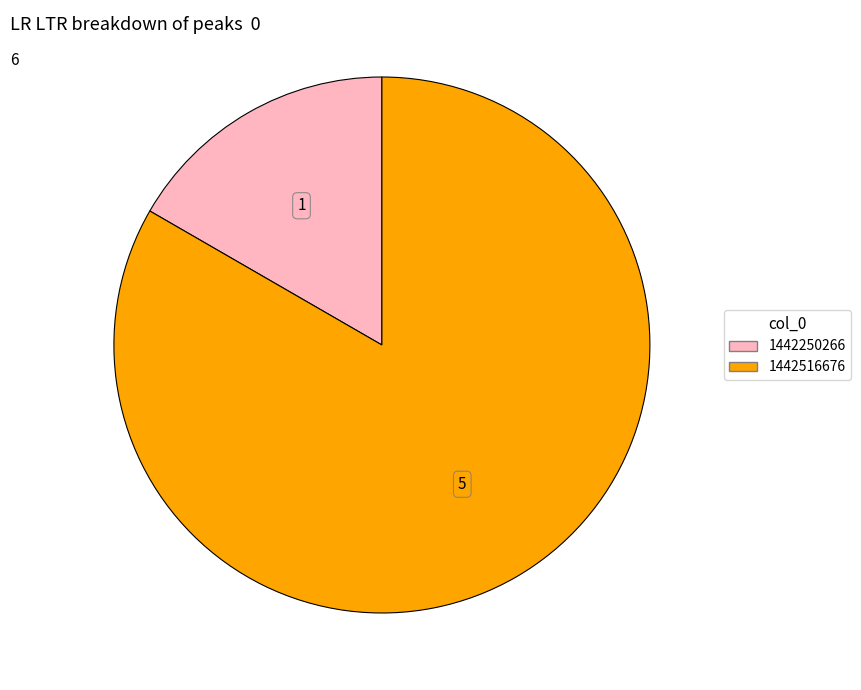

Is there a majority slice in this chart?

Yes